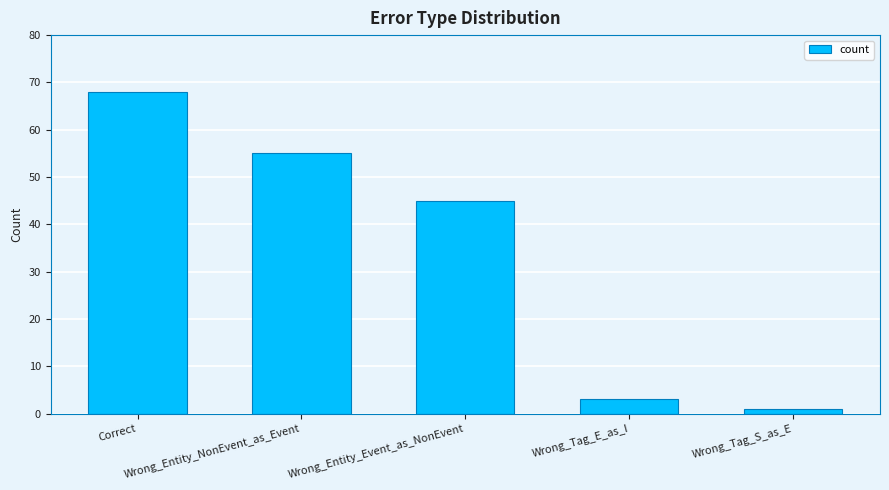

What value does the data have at Wrong_Entity_NonEvent_as_Event?

55